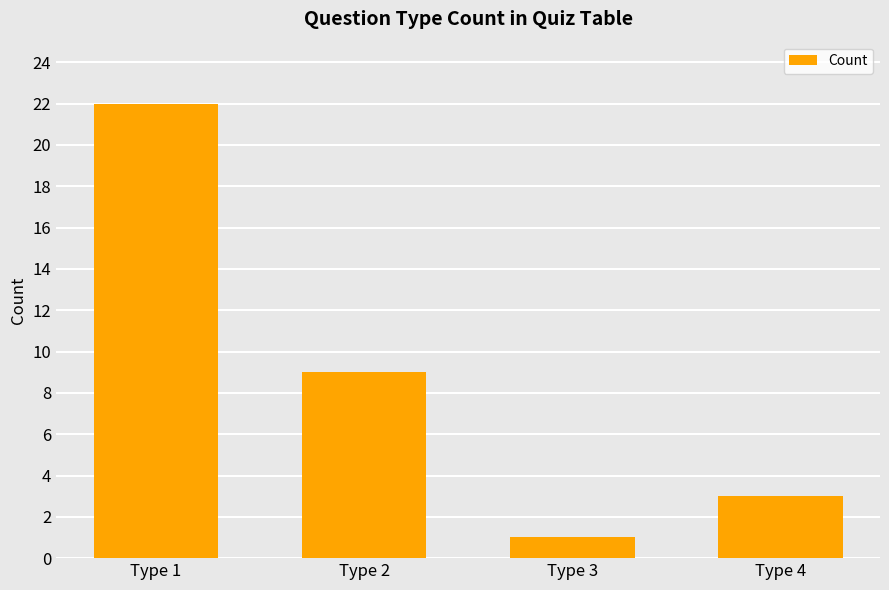

What is the sum of all values?

35